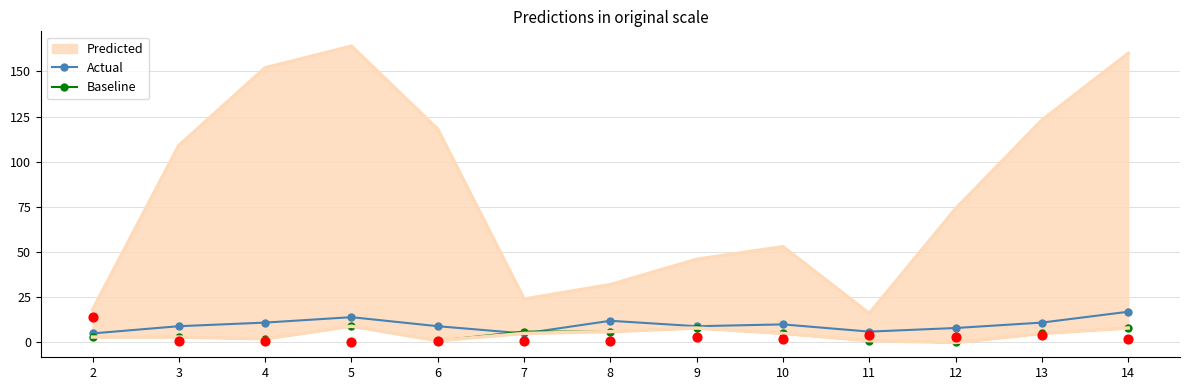

Is the value of Baseline at 5 greater than the value of Actual at 5?

No